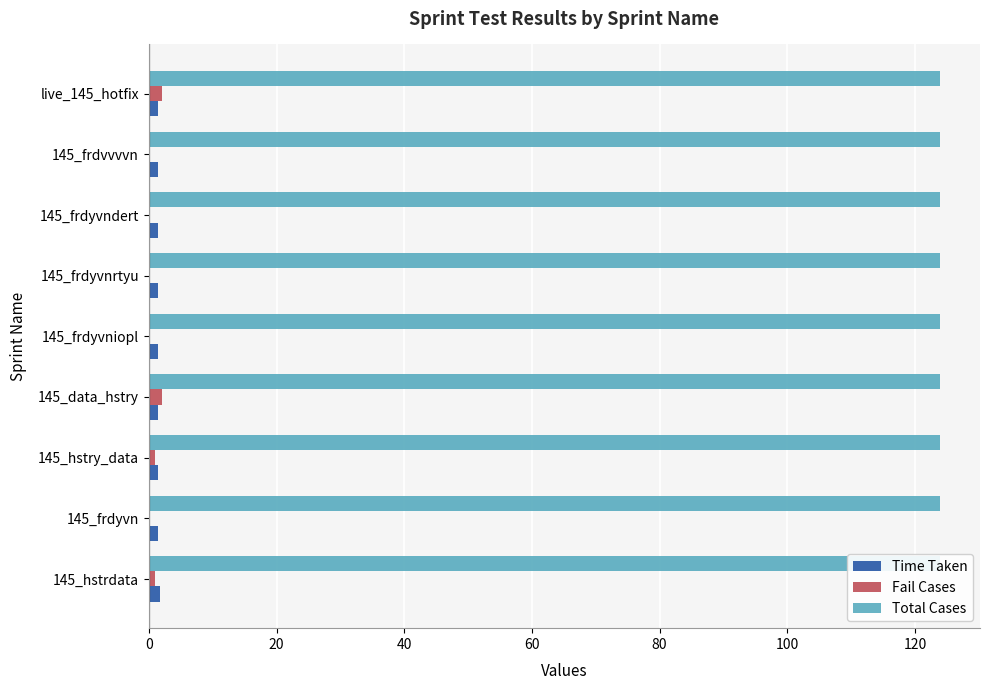

What are all the series names shown in the legend?

Time Taken, Fail Cases, Total Cases